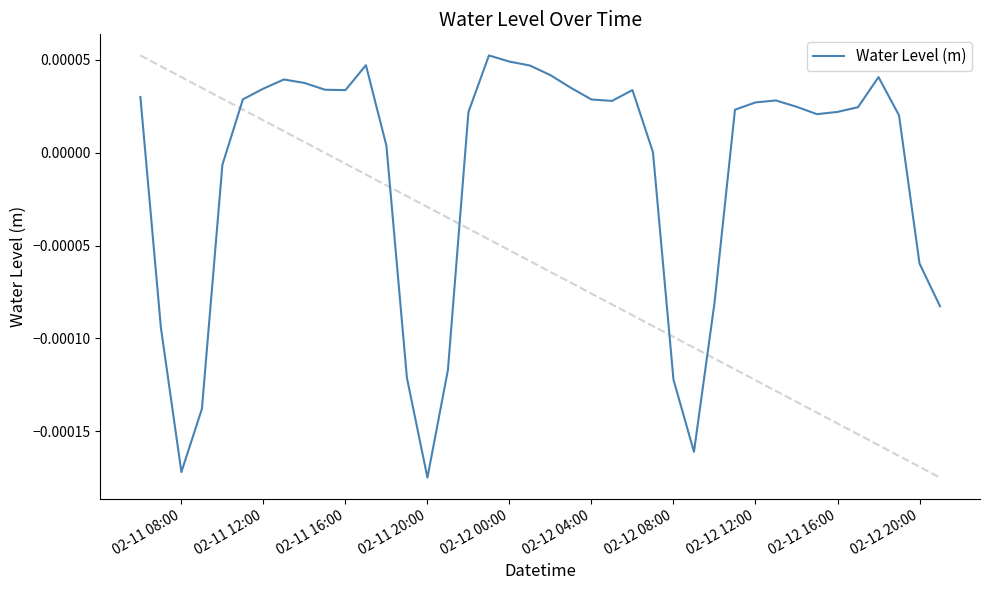

How many lines are shown in the chart?

1